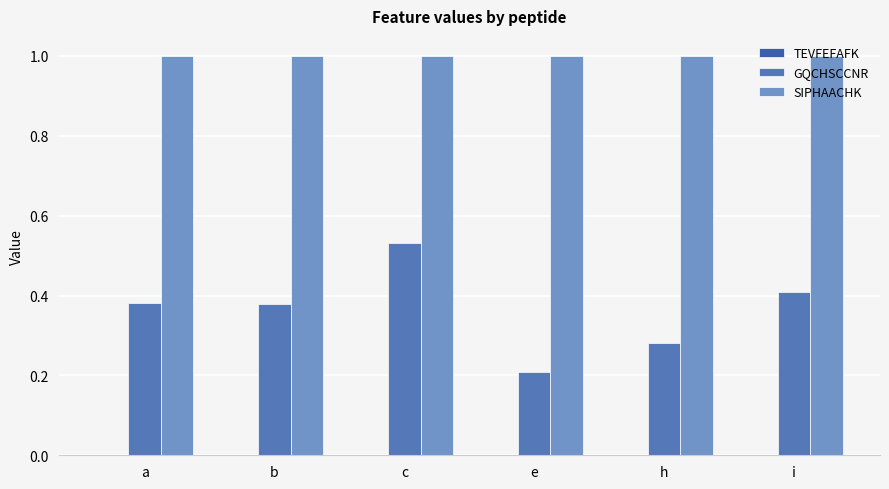

What is the difference between the GQCHSCCNR values at h and b?

0.1